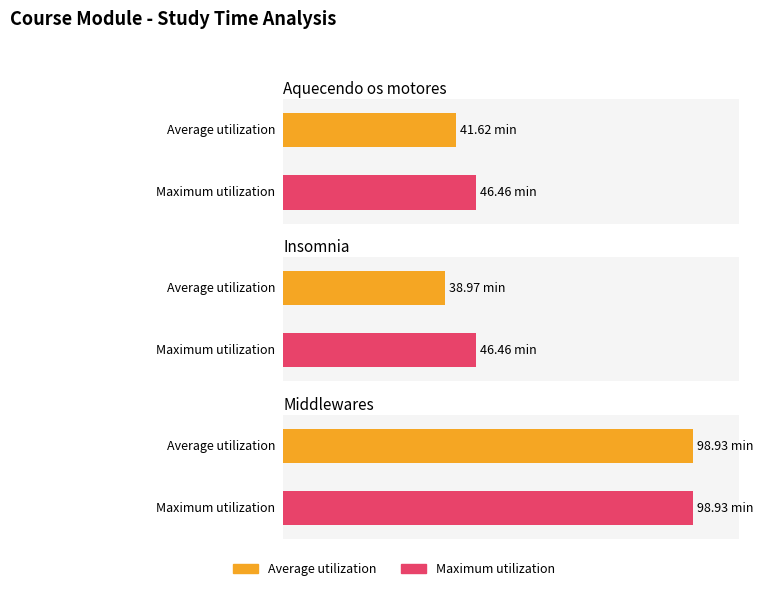

Rank the series by their maximum value, from highest to lowest.

Average utilization, Maximum utilization